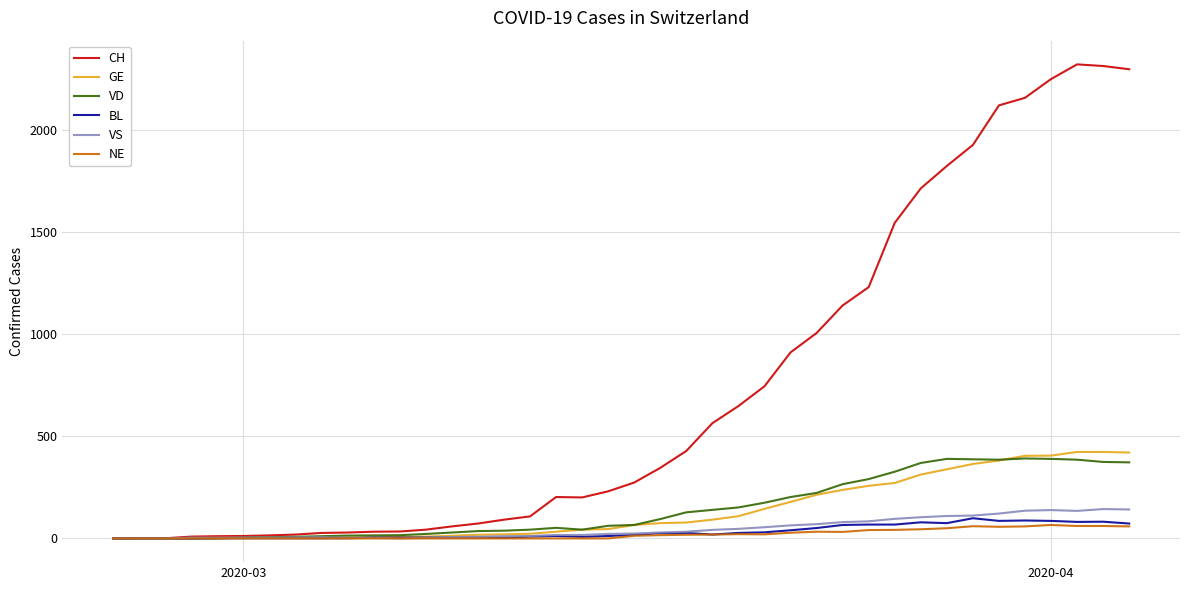

Which series has the largest total across all categories?

CH